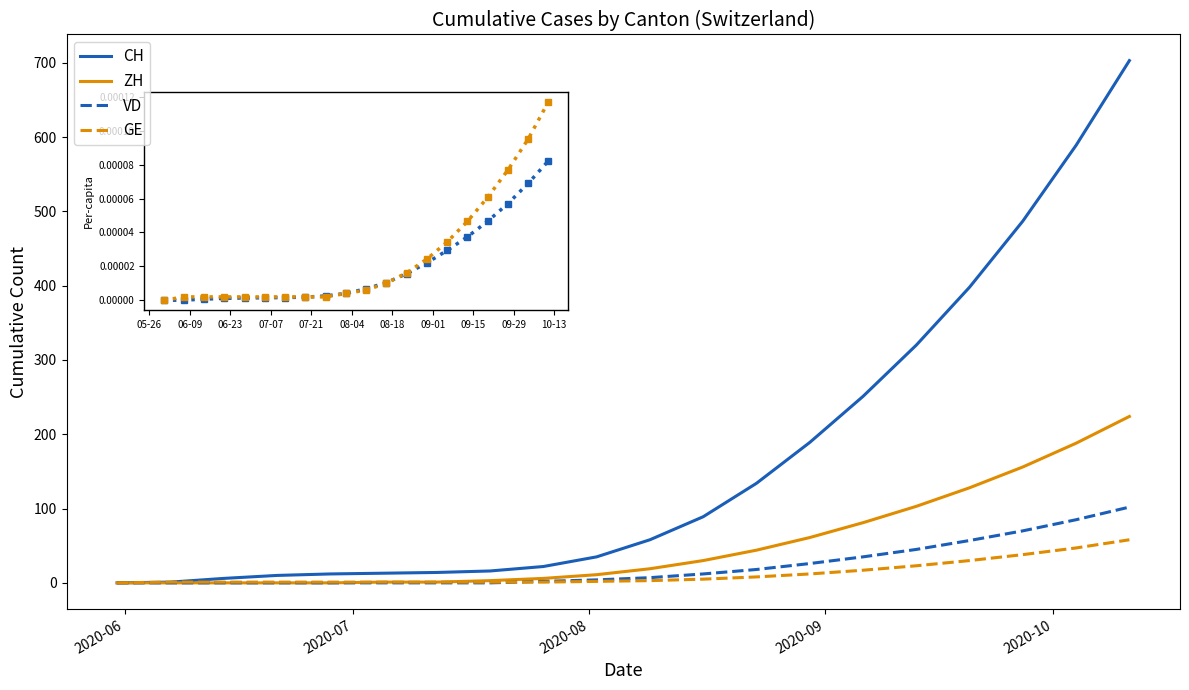

What are all the series names shown in the legend?

CH, ZH, VD, GE